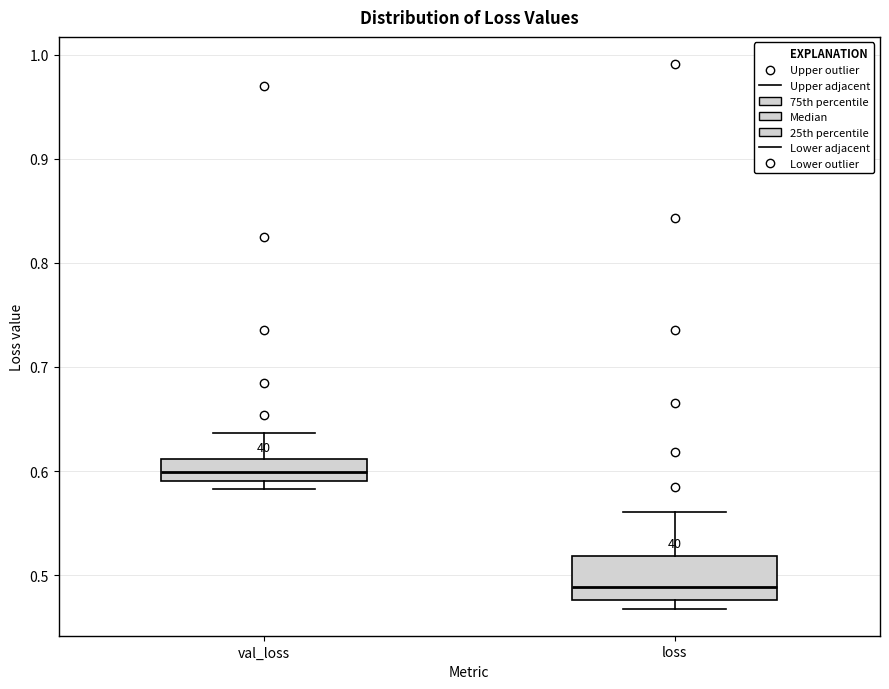

Which box is the tallest, from its lower edge to its upper edge?

loss